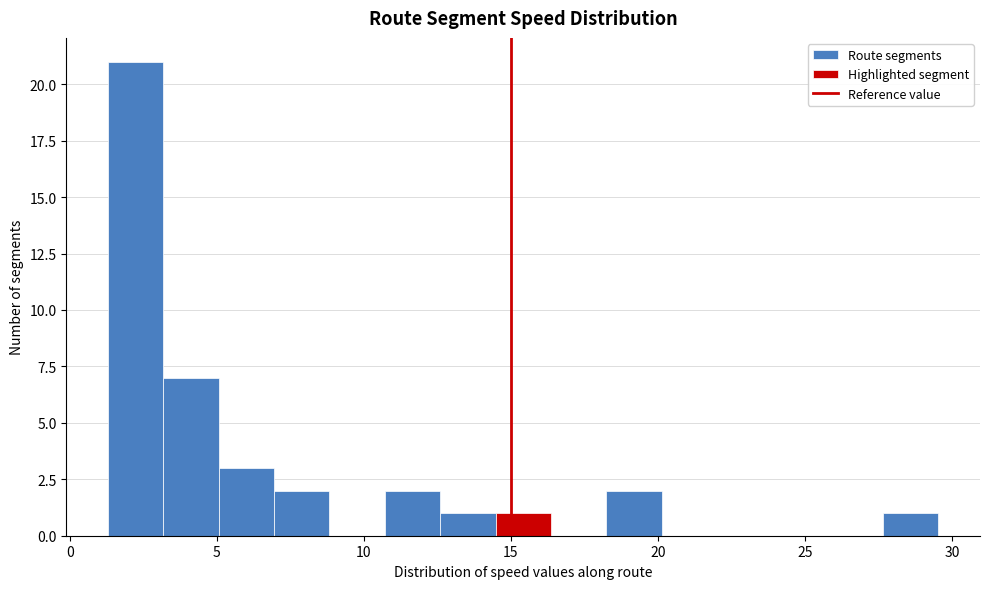

Read against the x-axis, roughly where is the centre of the tallest bar?

2.0